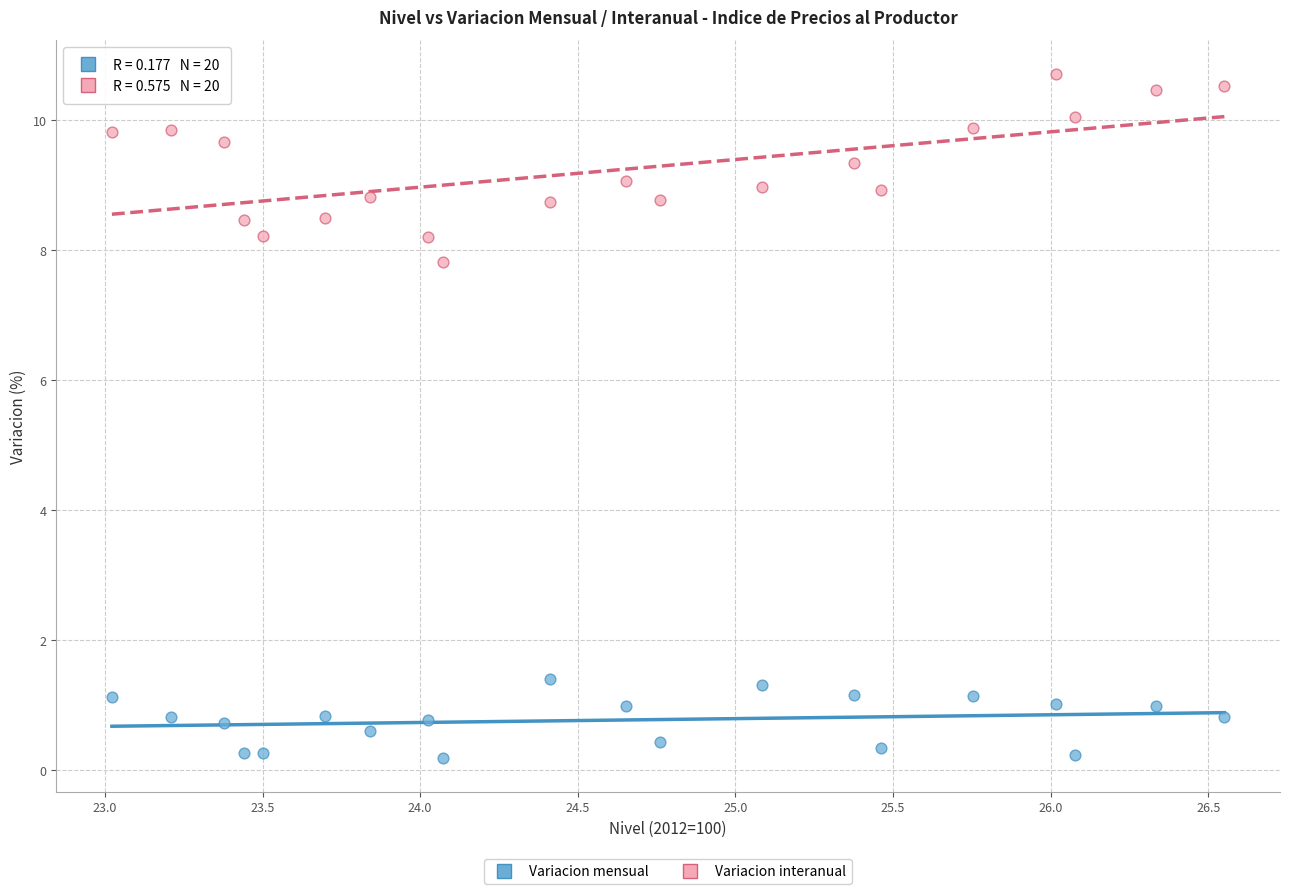

Across all data points, what is the range of X values (max minus min)?

3.5